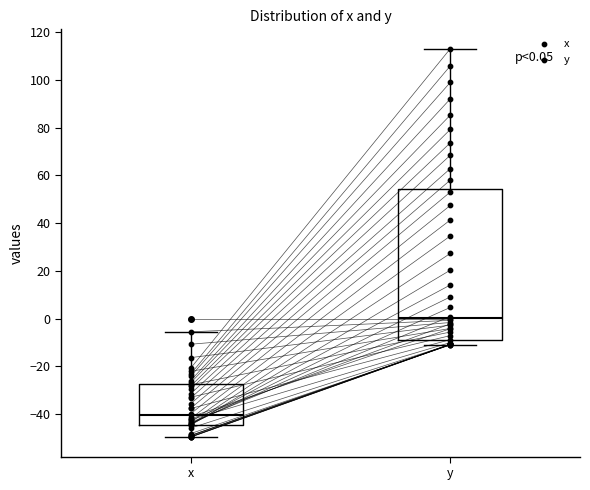

Which box is the tallest, from its lower edge to its upper edge?

y